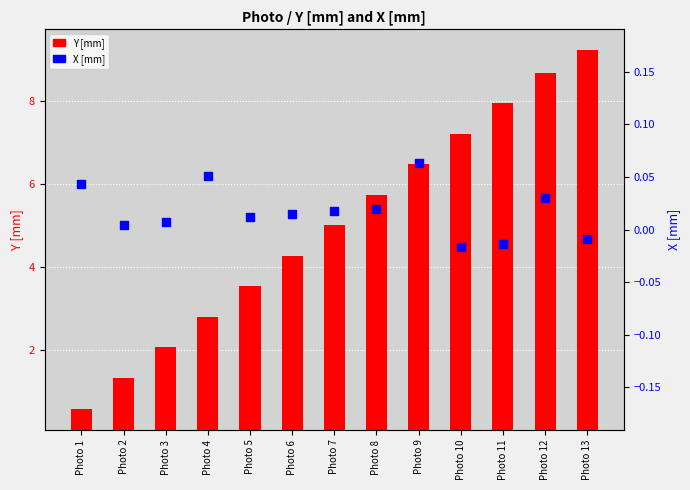

Which series reaches the minimum Y coordinate?

X [mm]